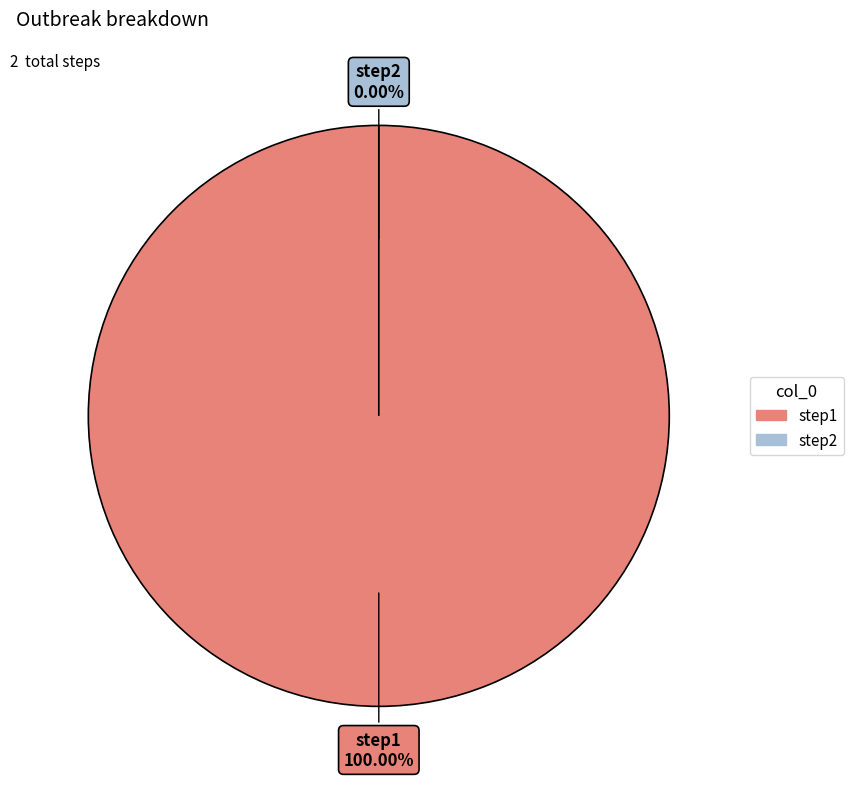

Which slice is the largest?

step1